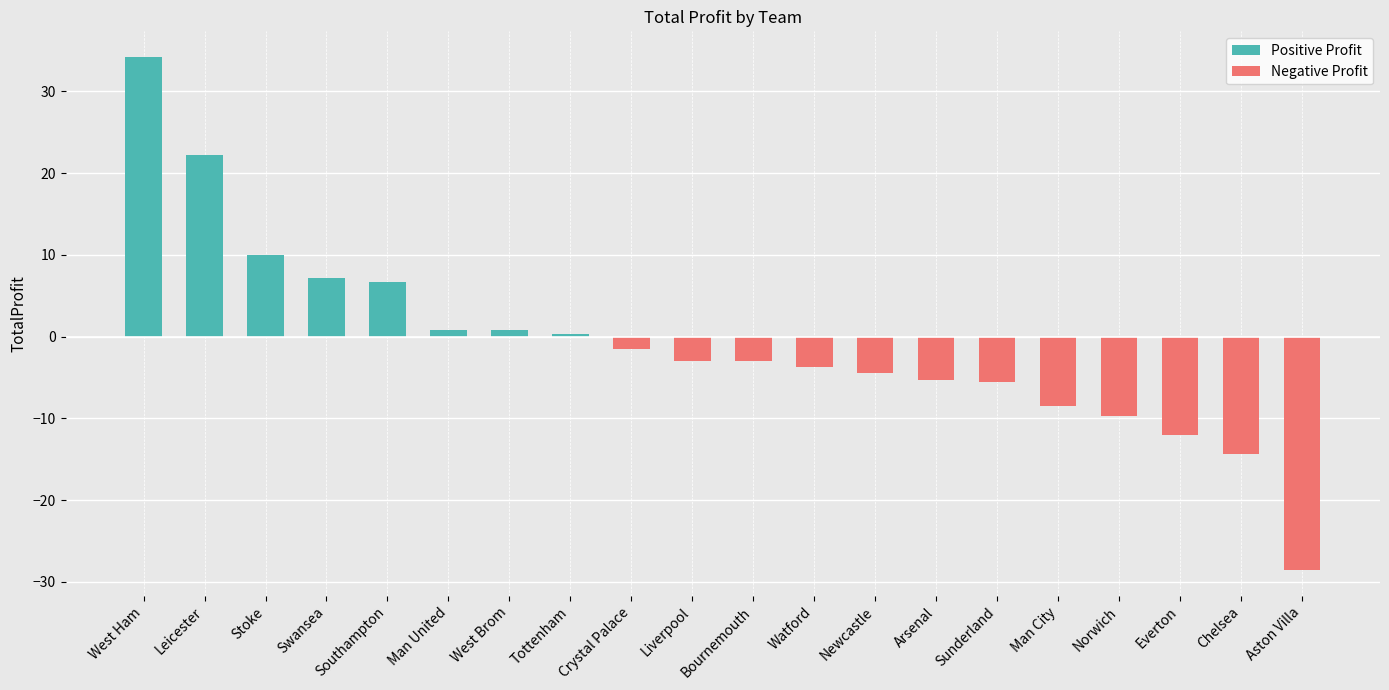

How many bars are there in total?

20